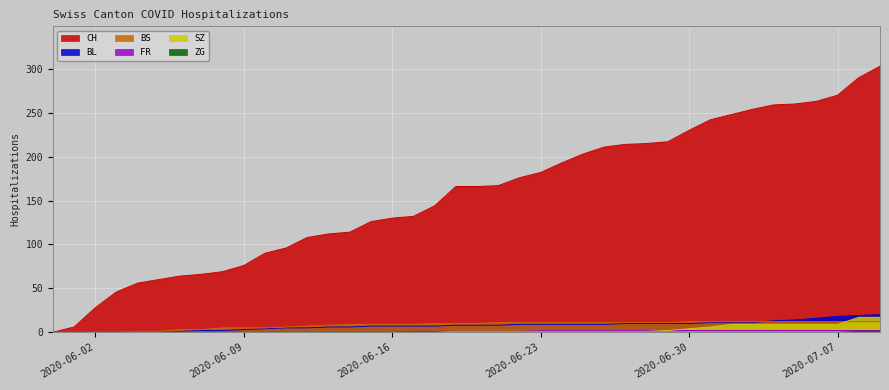

Which series has the largest range (max minus min)?

CH